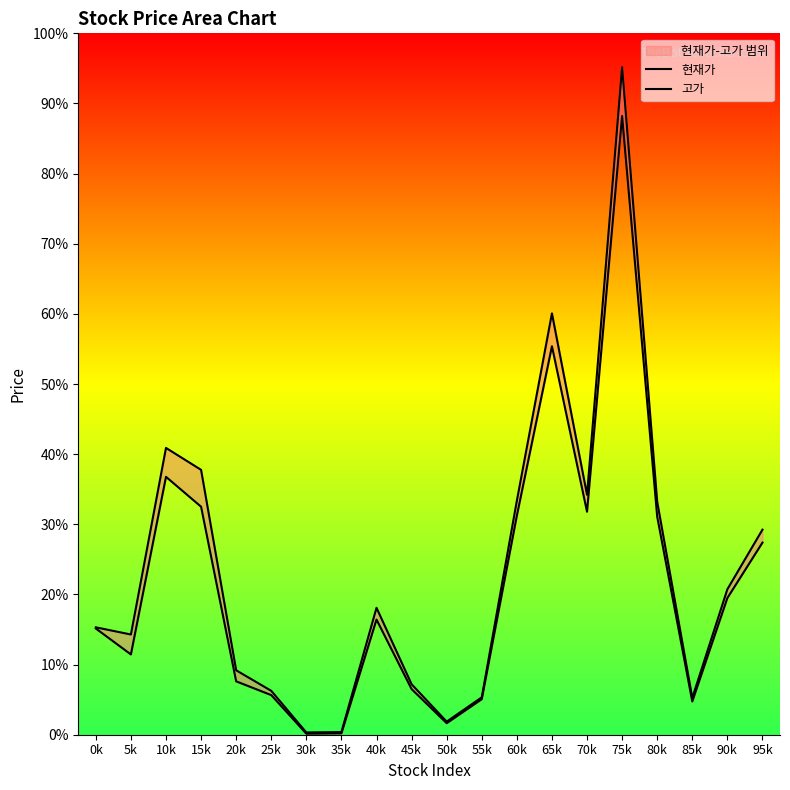

True or false: 고가 has a value of 21600 at 65k.

True